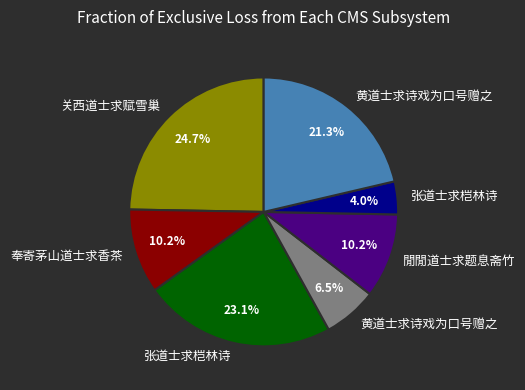

How many segments does this pie chart have?

7